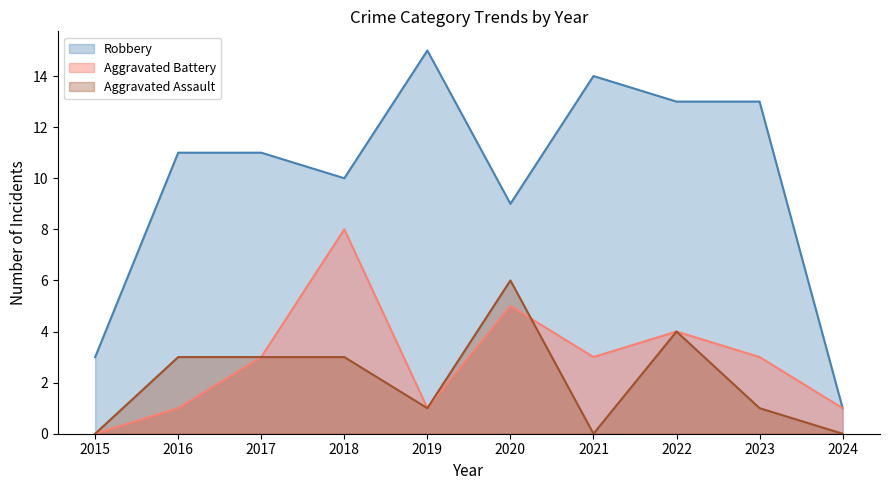

The value of Aggravated Battery at 2016 is 0. True or false?

False